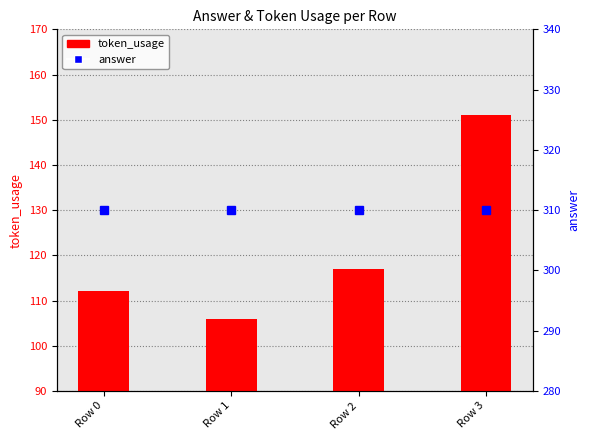

The value of answer at Row 2 is 310. True or false?

True